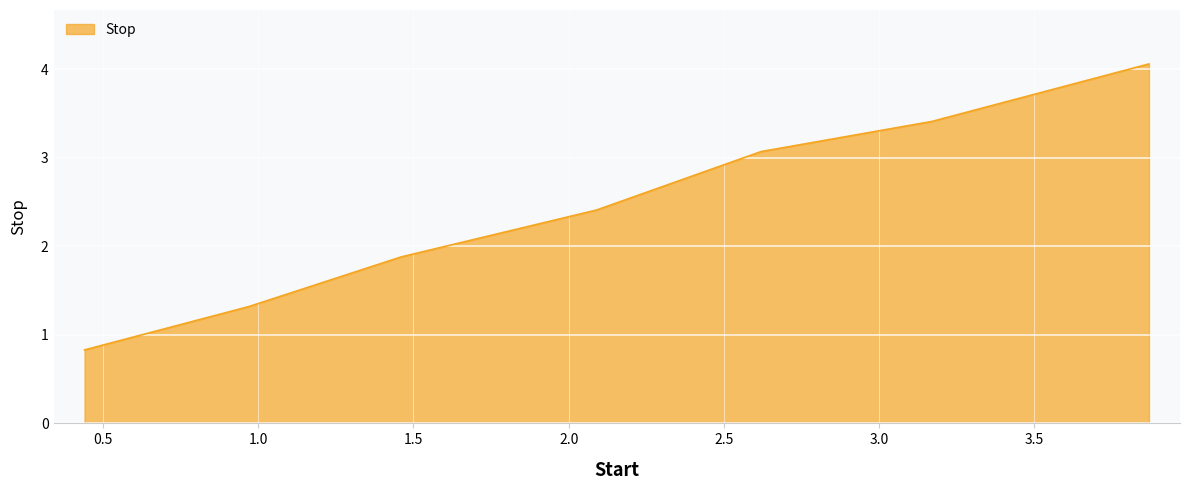

What is the maximum value shown in the chart?

4.1